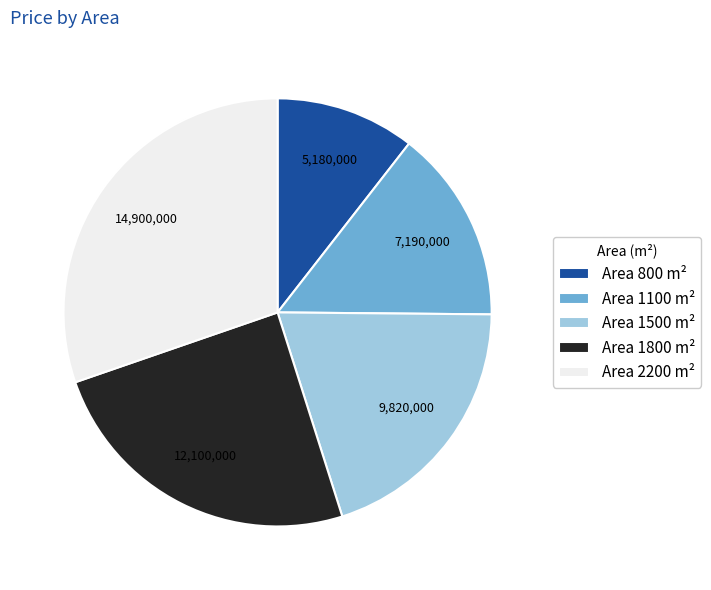

What is the ratio of the value at Area 2200 m² to the value at Area 800 m²?

2.9